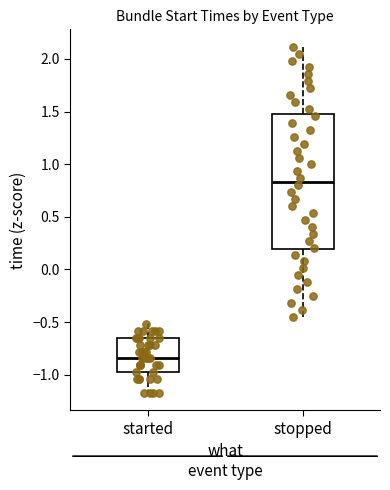

Reading left to right, read every box against the y-axis: the position of its median line, the range the box covers, and the ends of its whiskers. The values are not printed on the chart, so give them approximately, as read against the axis.

started: median -0.85, box -1.00 to -0.65, whiskers -1.20 to -0.50
stopped: median 0.85, box 0.20 to 1.45, whiskers -0.45 to 2.10